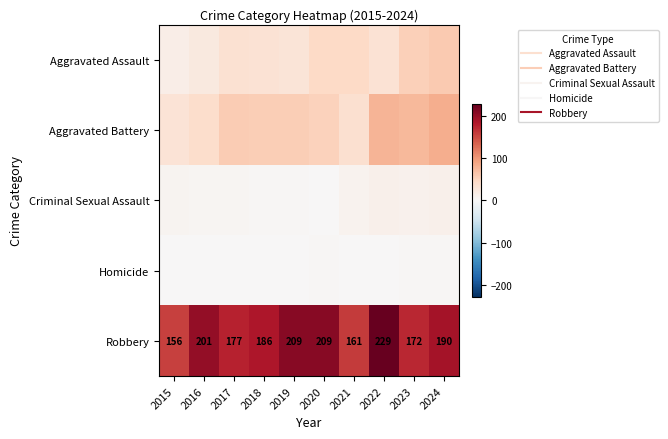

How many data points in Robbery are above 190?

4